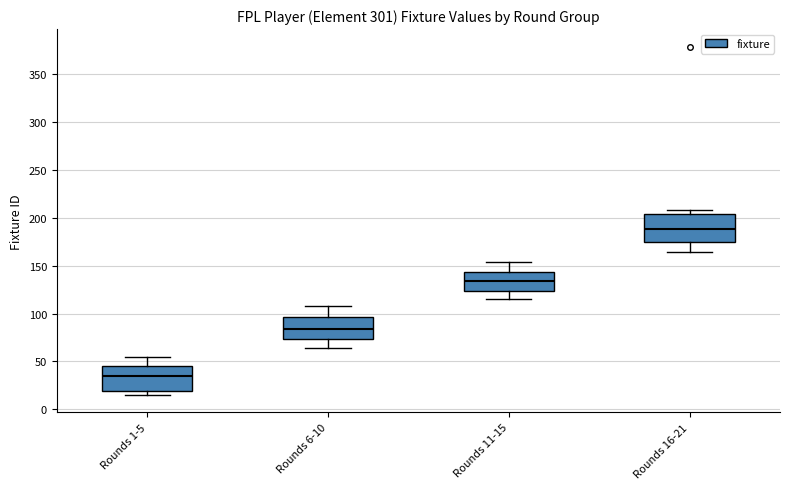

Which box has the highest median line?

Rounds 16-21